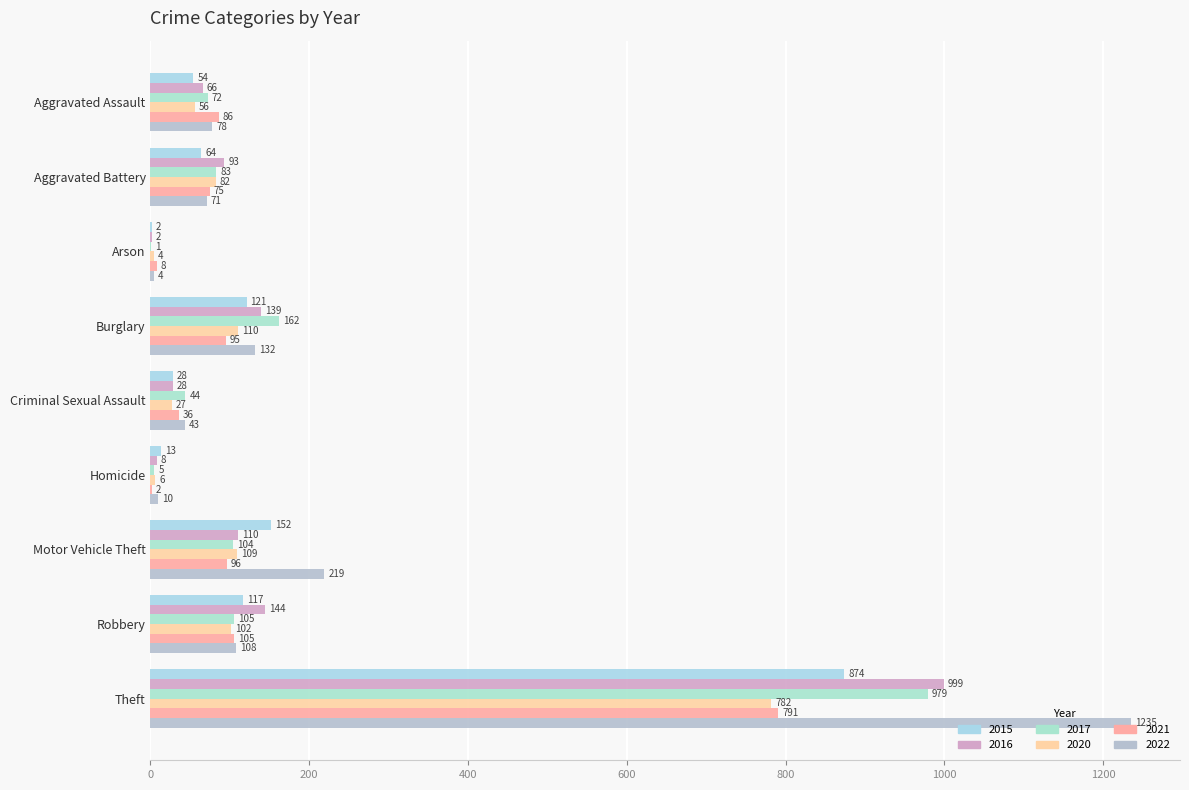

What is the average value of the 2017 series?

173